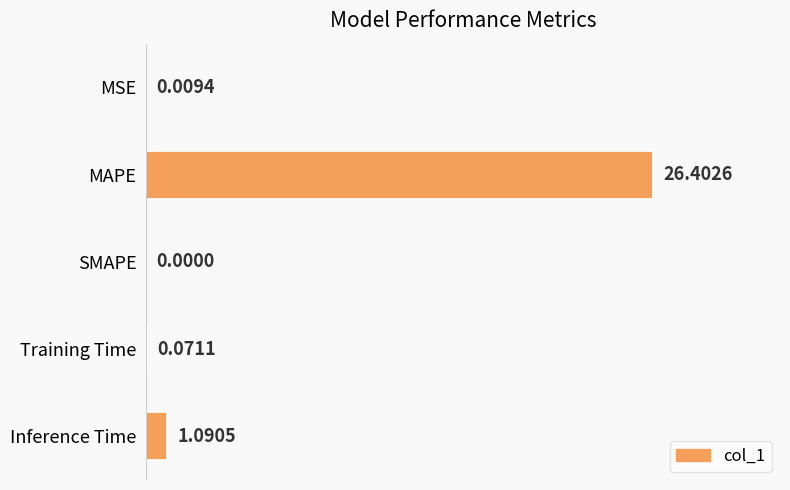

What is the change in value from MSE to Training Time?

+0.1